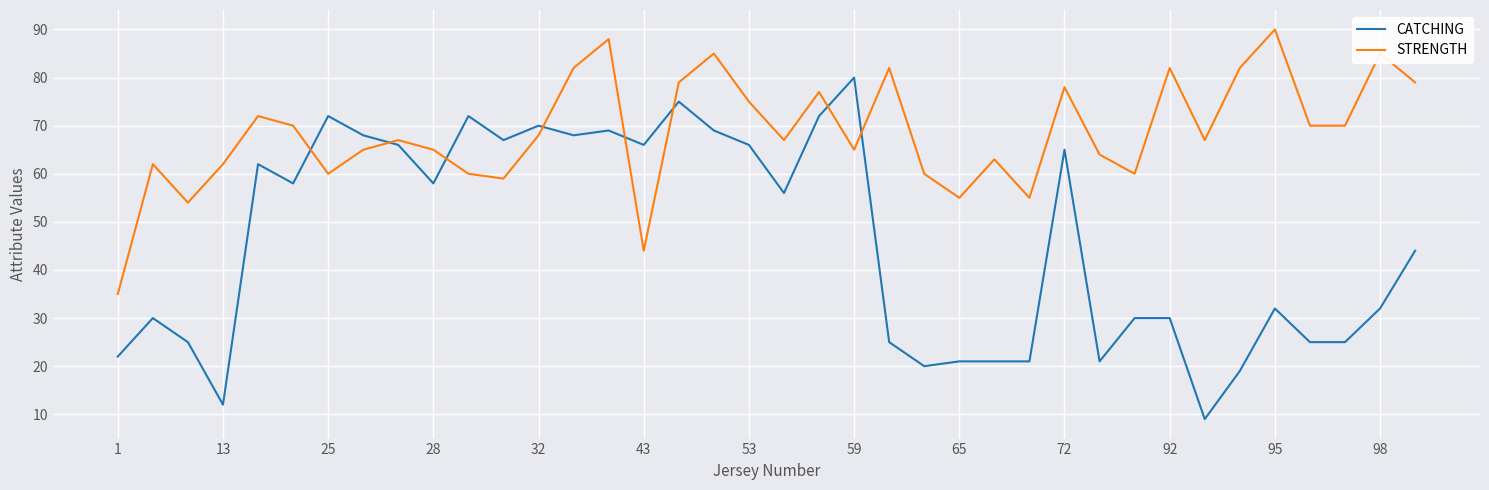

After their last crossing, which series has the higher values: CATCHING or STRENGTH?

STRENGTH